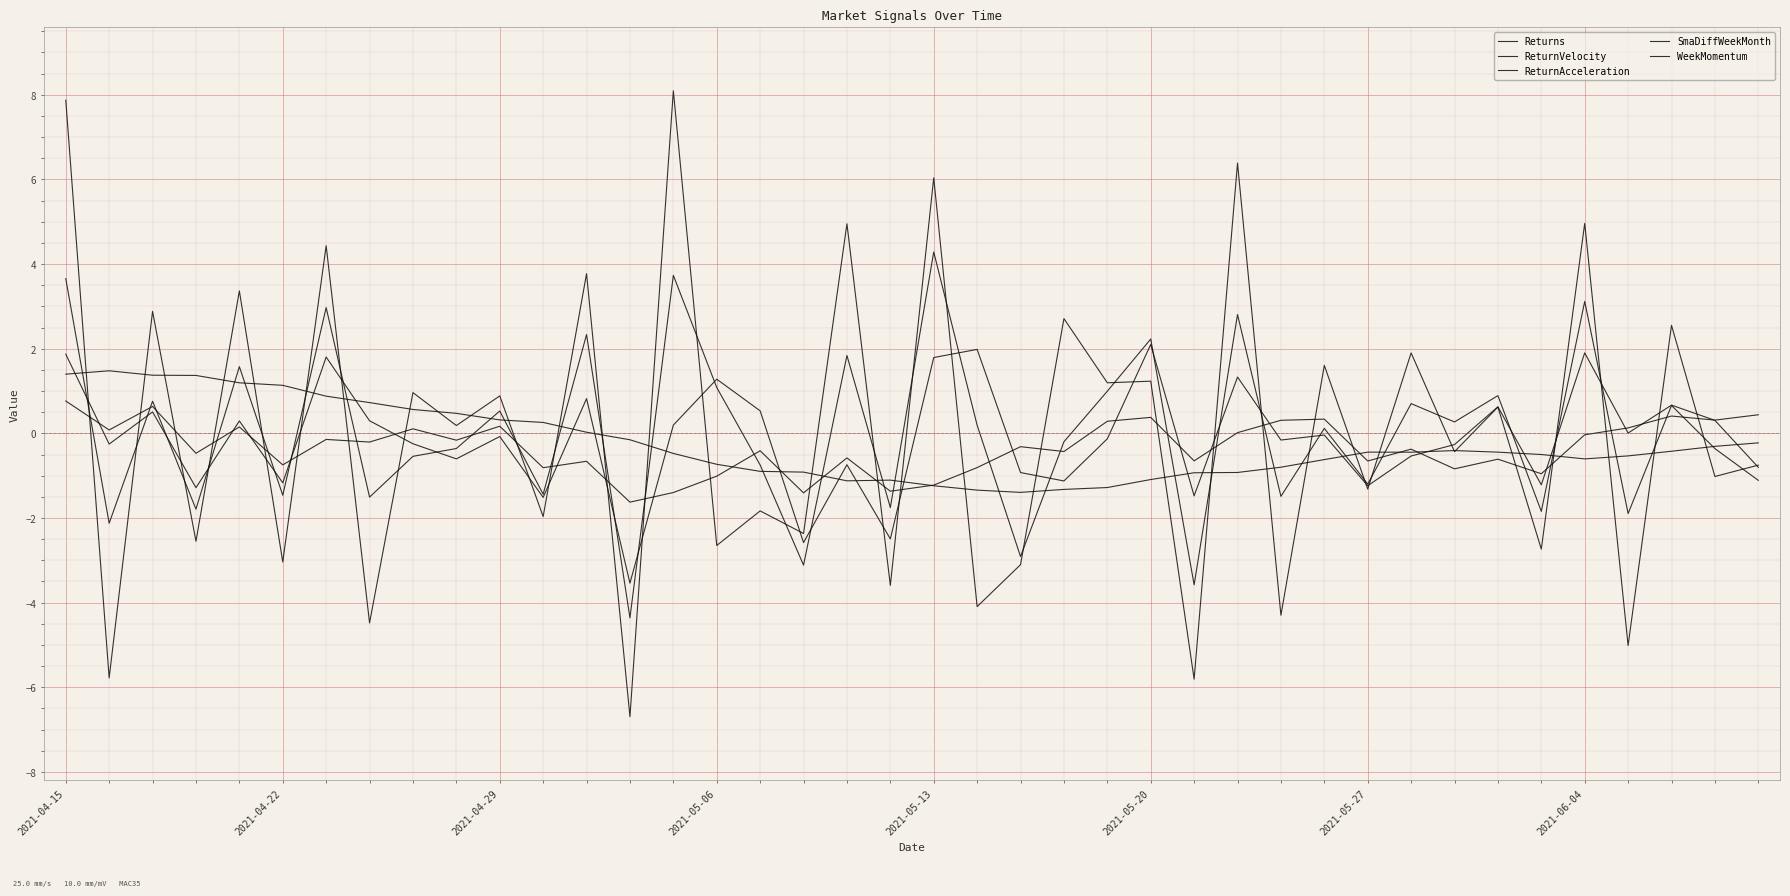

Which series has the widest spread of values?

ReturnAcceleration